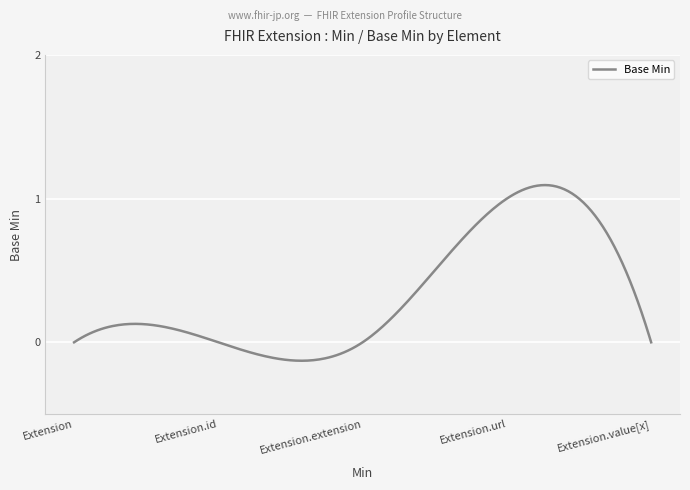

What is the difference between the maximum and minimum values?

1.2